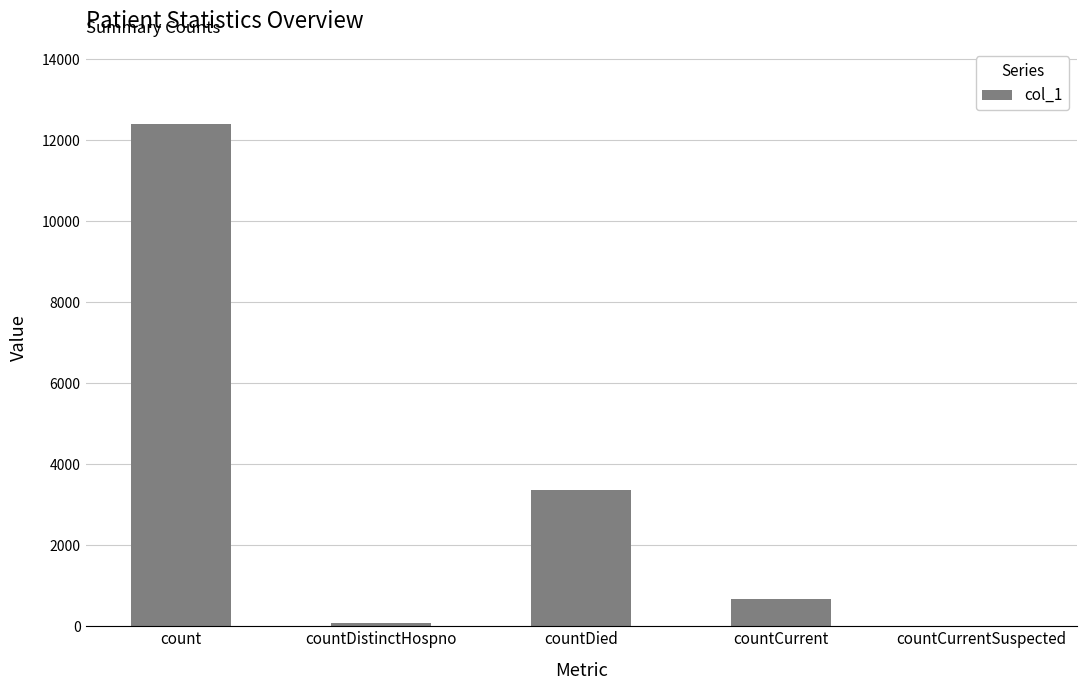

What is the sum of all values?

16510